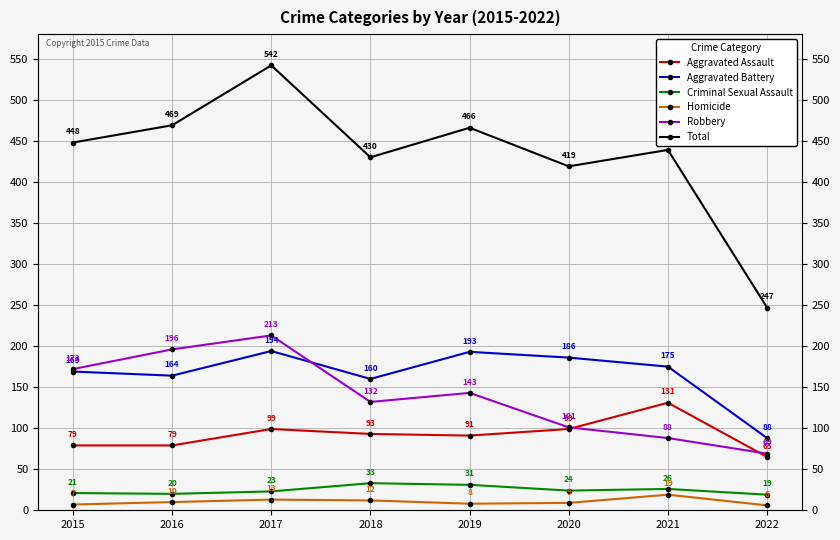

True or false: Robbery has more than 2 interior local peaks.

False